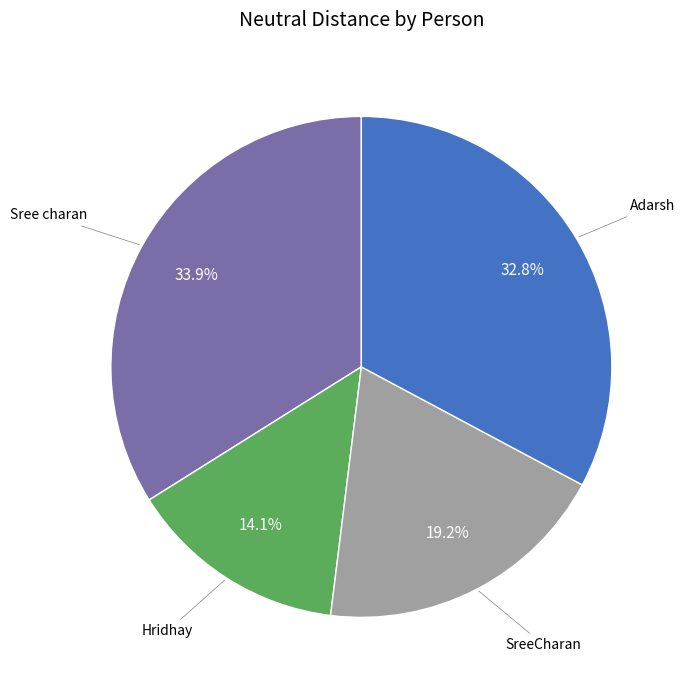

Is there any slice that represents more than half of the pie?

No